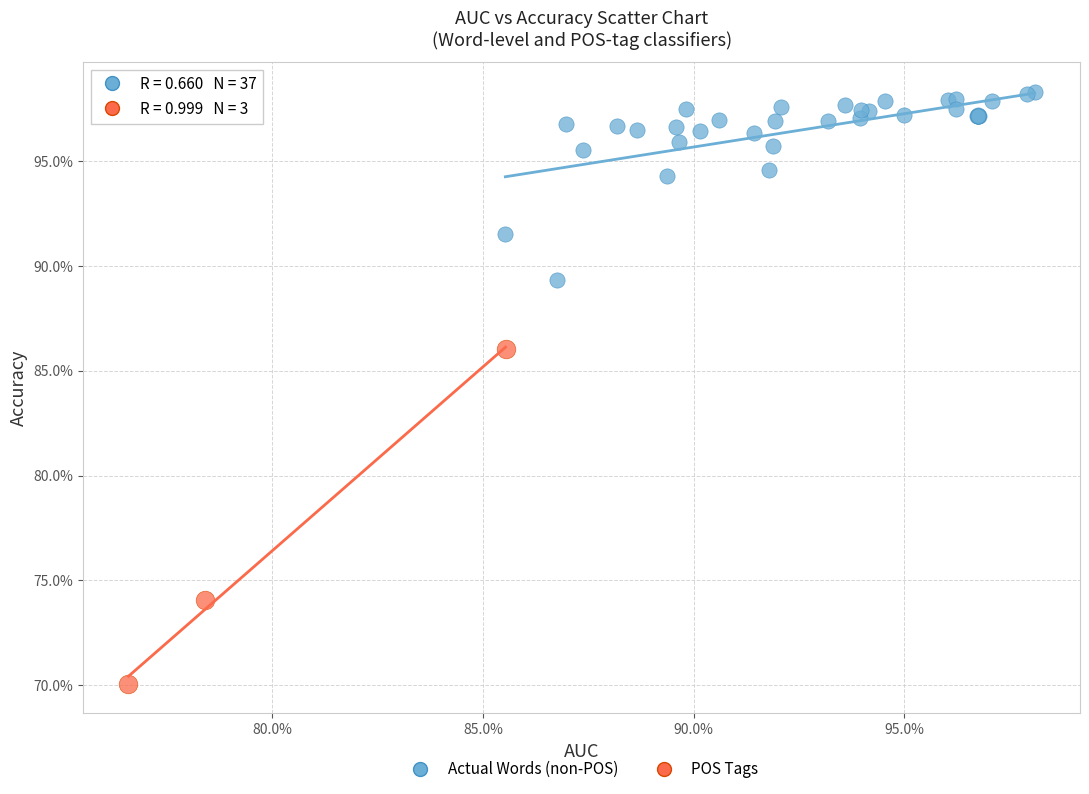

Which series reaches the maximum Y coordinate?

Actual Words (non-POS)